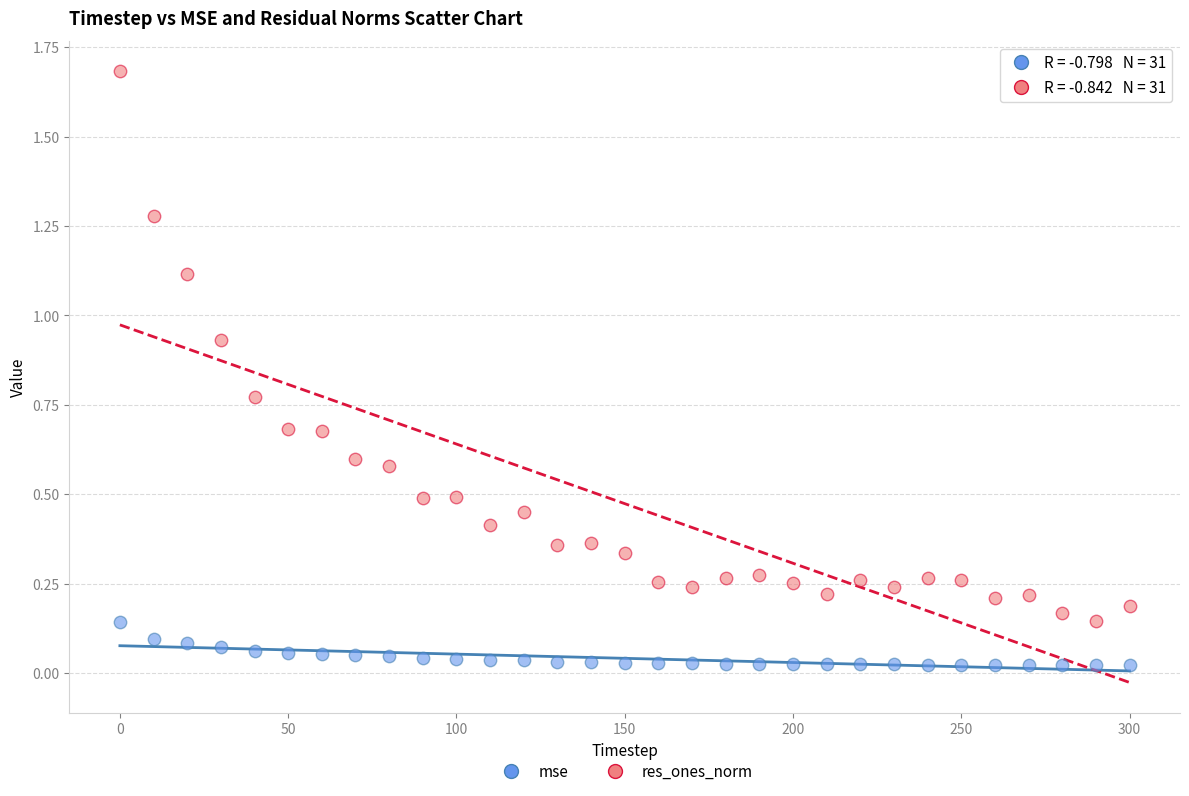

Which series contains the highest Y value?

res_ones_norm